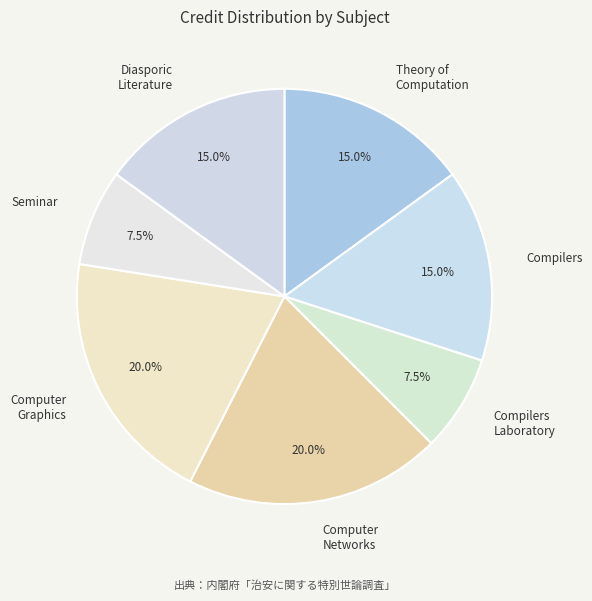

Which has a higher value, Computer Networks or Theory of Computation?

Computer Networks